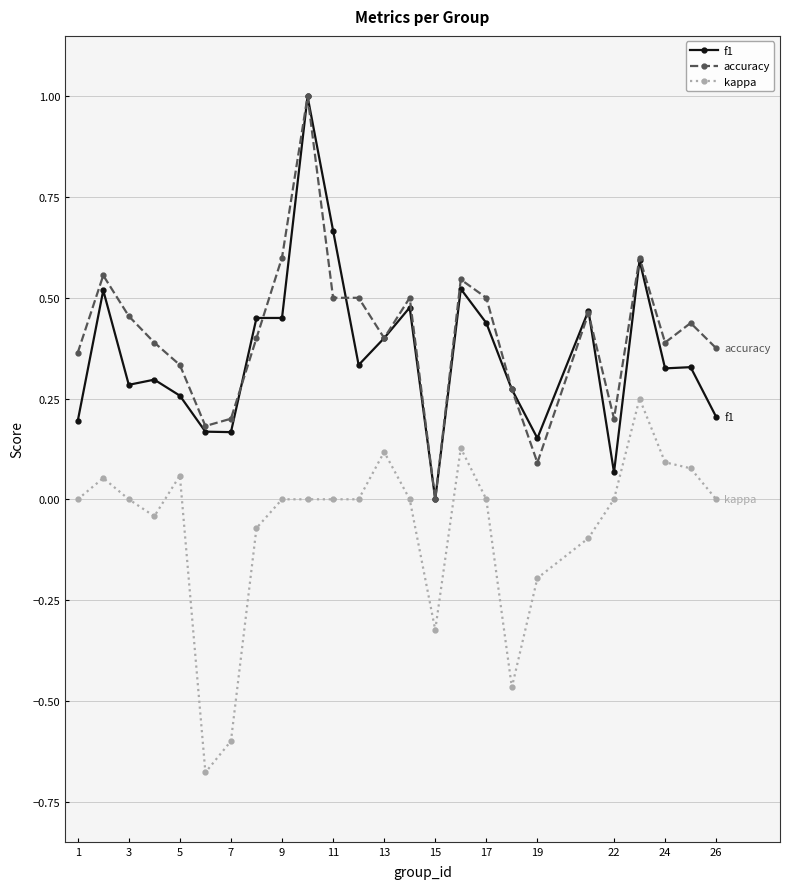

True or false: f1 has more than 0 interior local peaks.

True